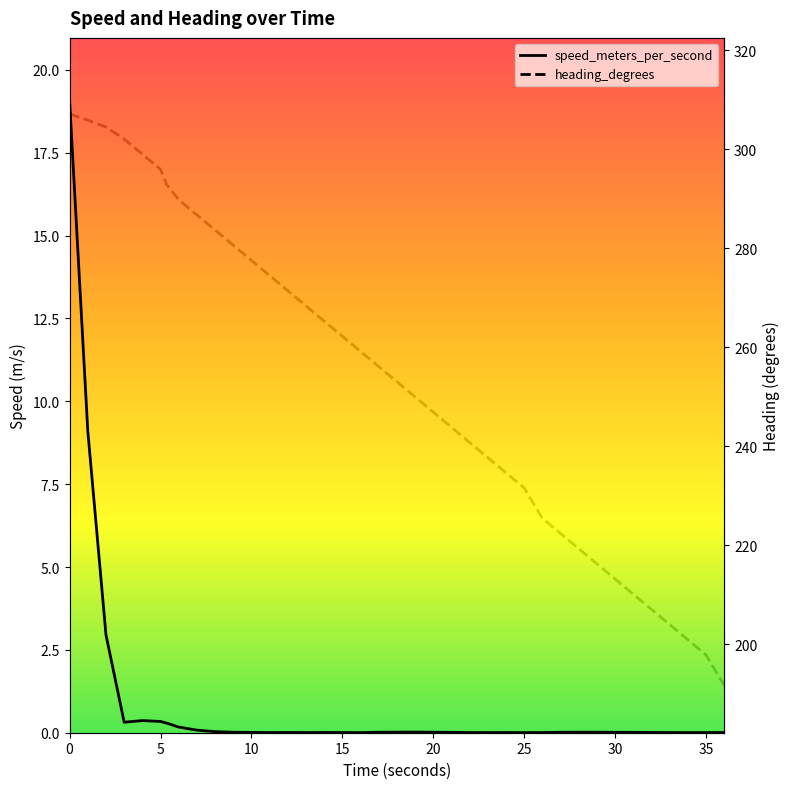

How many categories are shown in the chart?

40